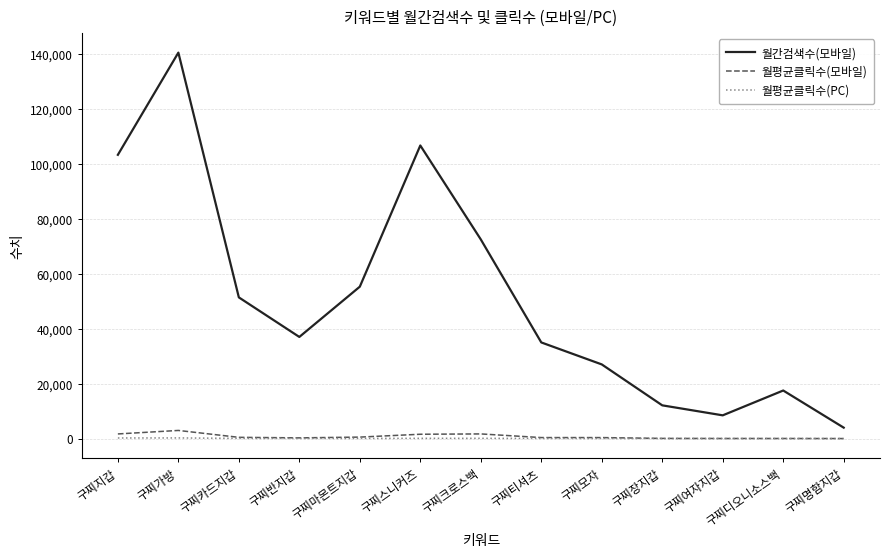

The value of 월간검색수(모바일) at 구찌장지갑 is 12100.0. True or false?

True